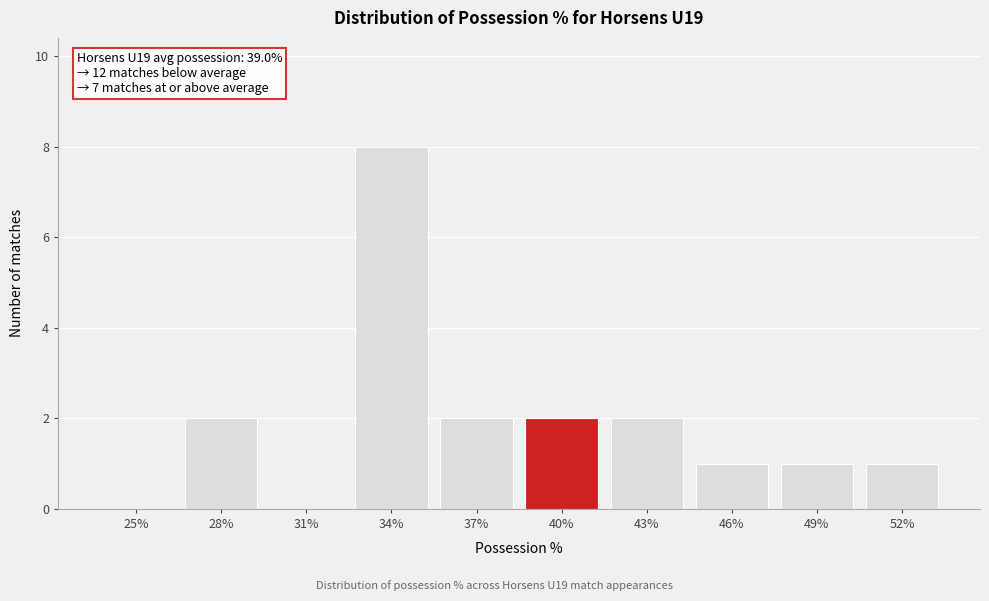

Reading right to left, what are all the values shown in this chart?

52%=1	49%=1	46%=1	43%=2	40%=2	37%=2	34%=8	31%=0	28%=2	25%=0